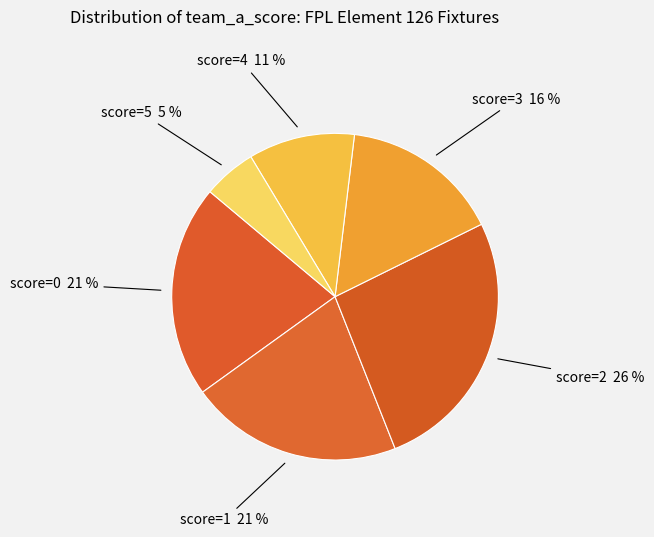

How many slices are in this pie chart?

6